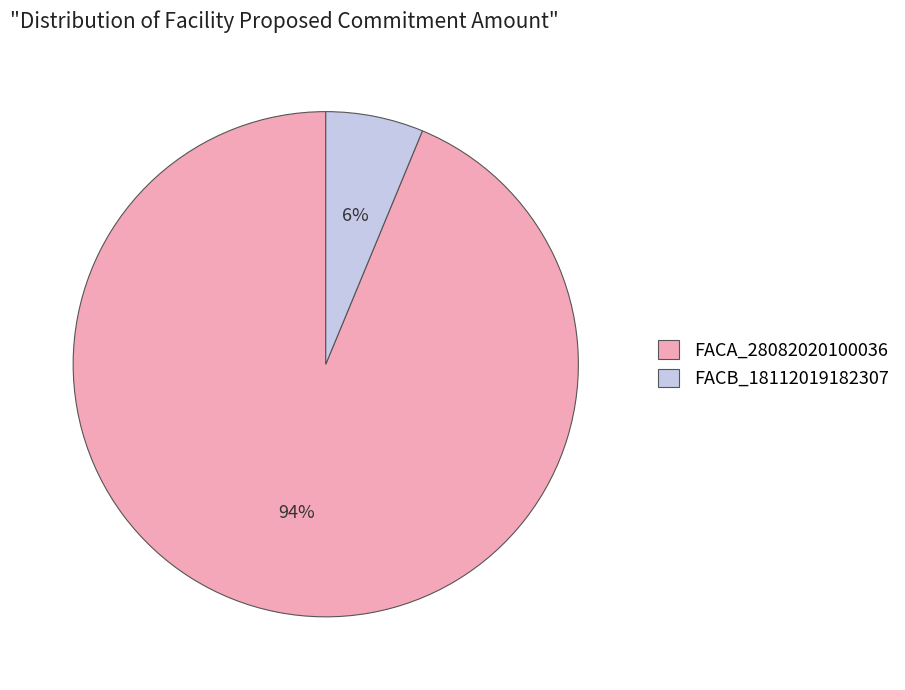

What percentage is the FACA_28082020100036 slice, to the nearest percent?

94%